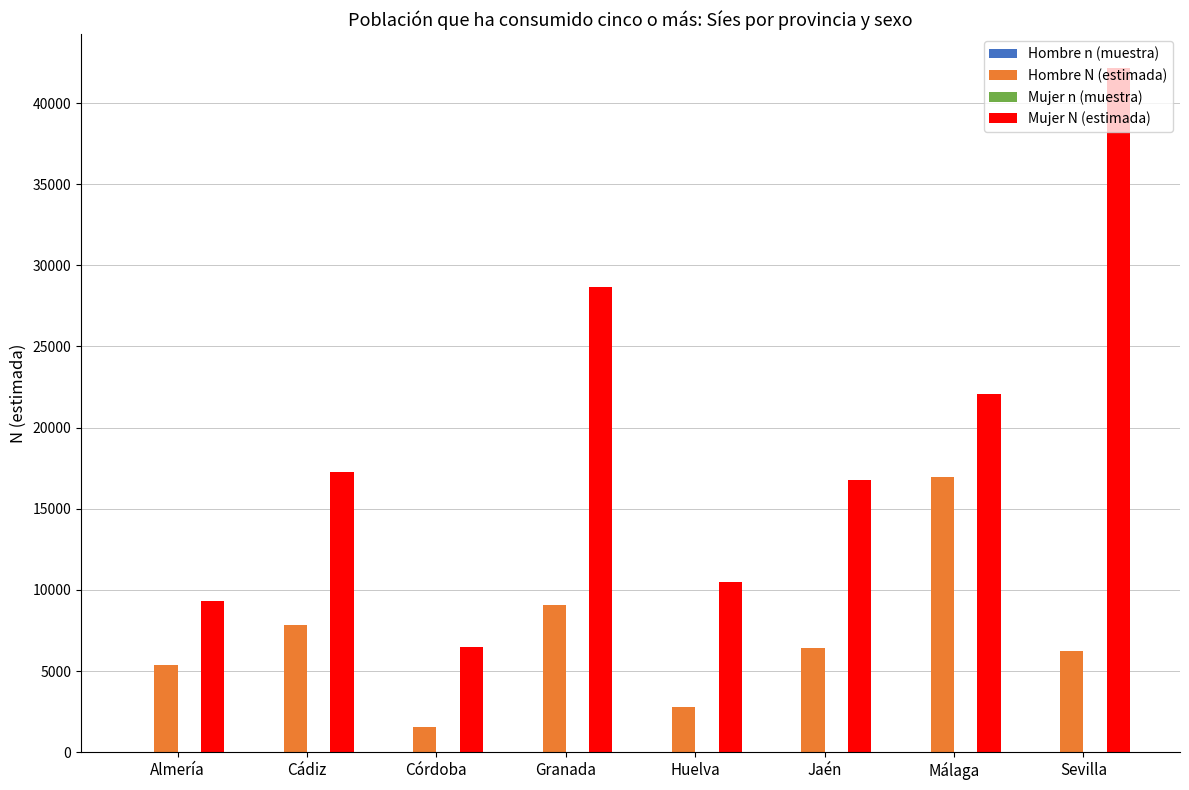

Which series has the largest total across all categories?

Mujer N (estimada)